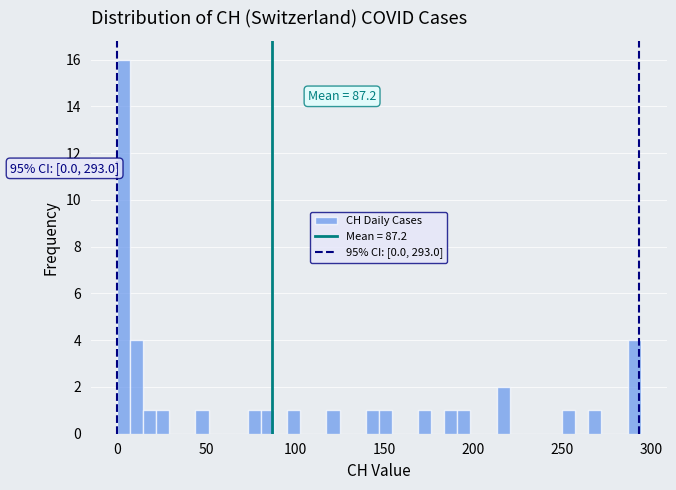

Read against the x-axis, roughly where is the centre of the tallest bar?

5